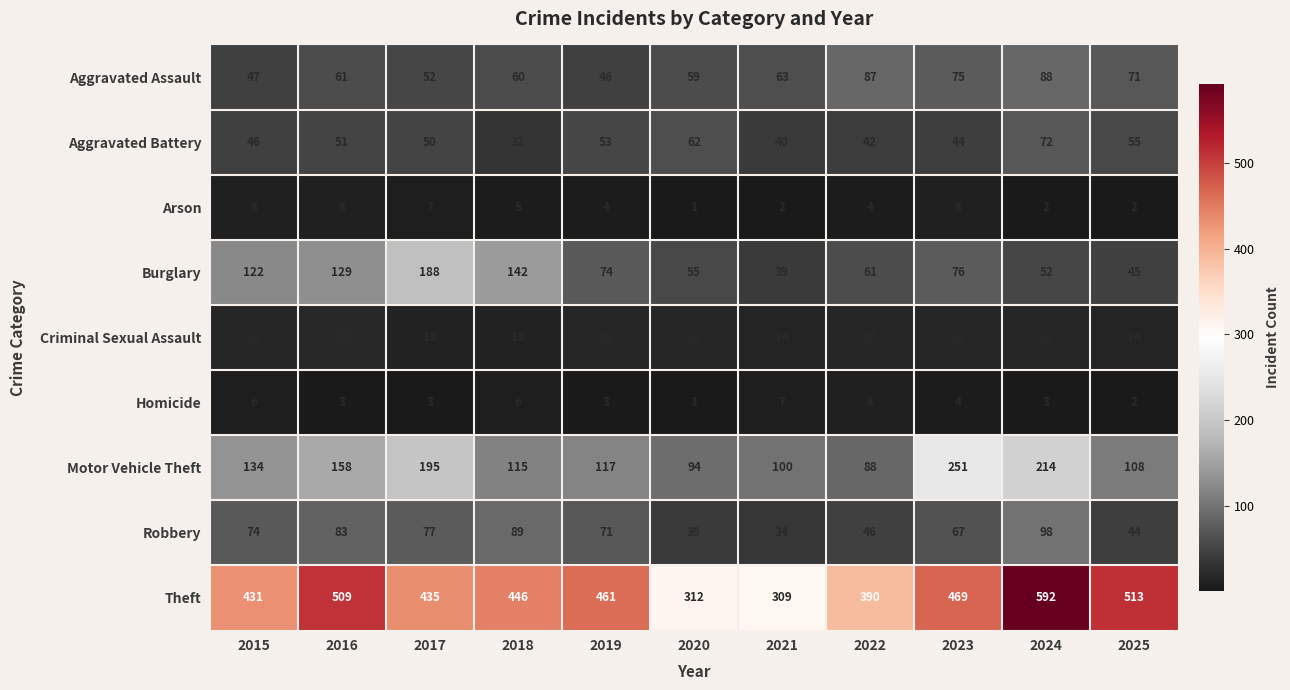

Which series changed the most between 2019 and 2025?

Theft